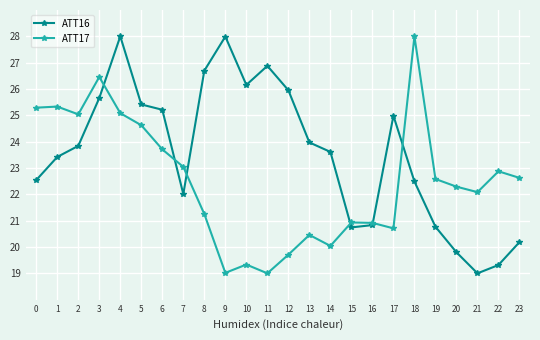

Which series changed the most between 8 and 21?

ATT16